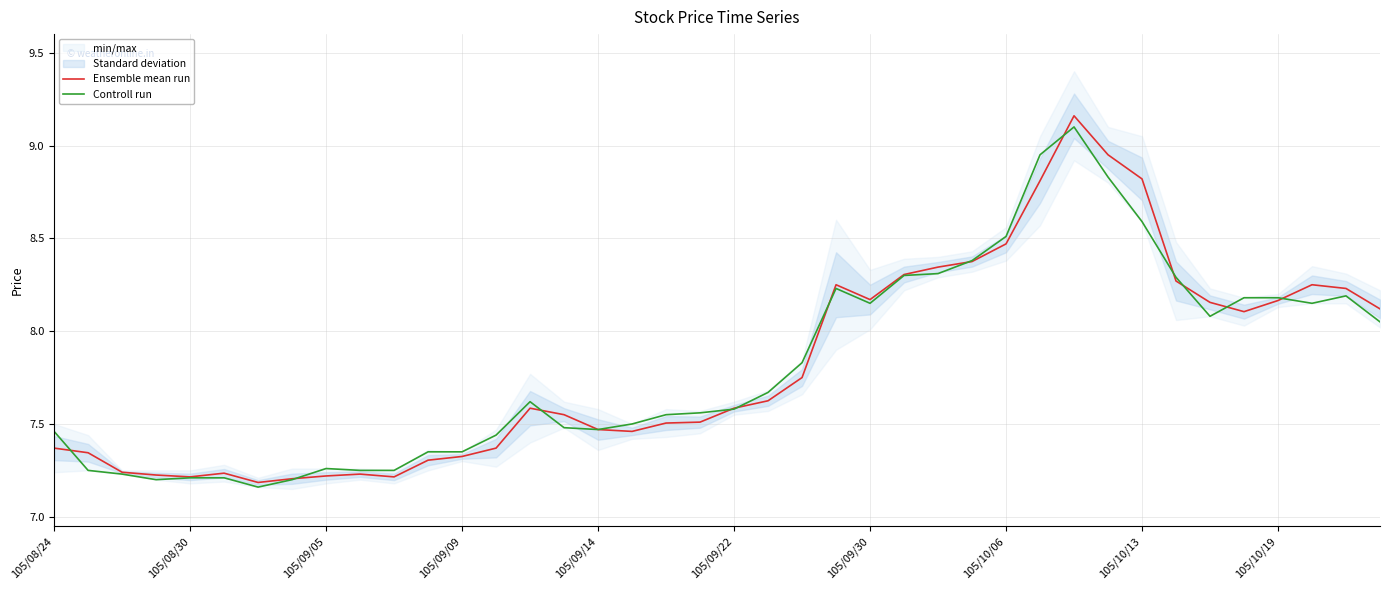

Where is Controll run nearest to the value 8?

39